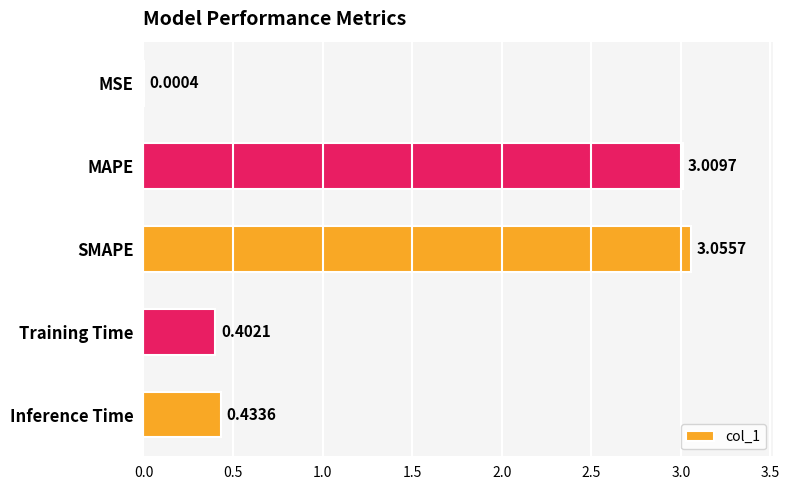

Does the chart contain stacked bars?

No